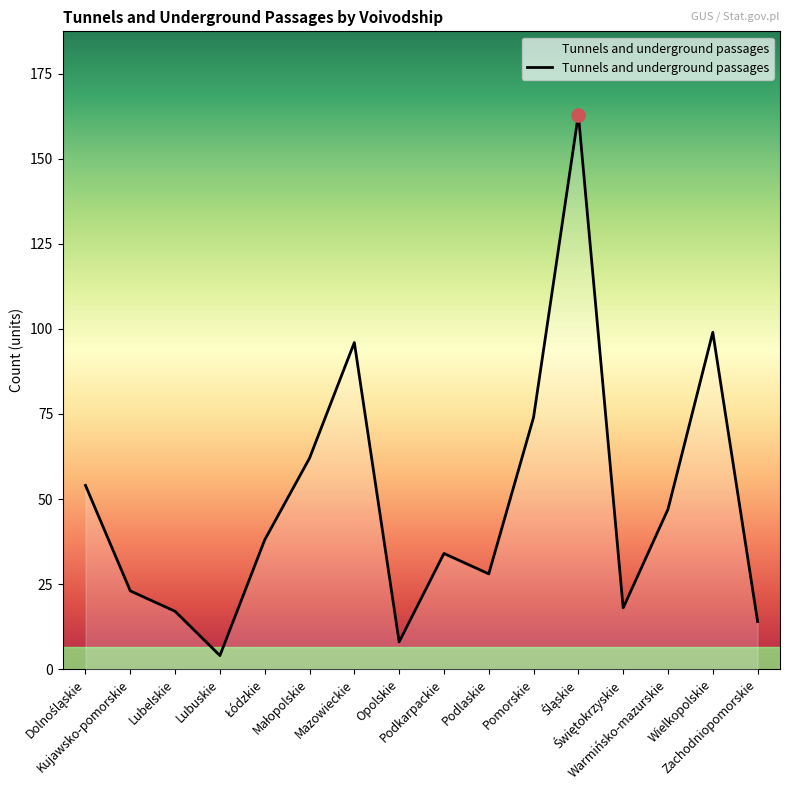

What is the change in value from Kujawsko-pomorskie to Opolskie?

-15